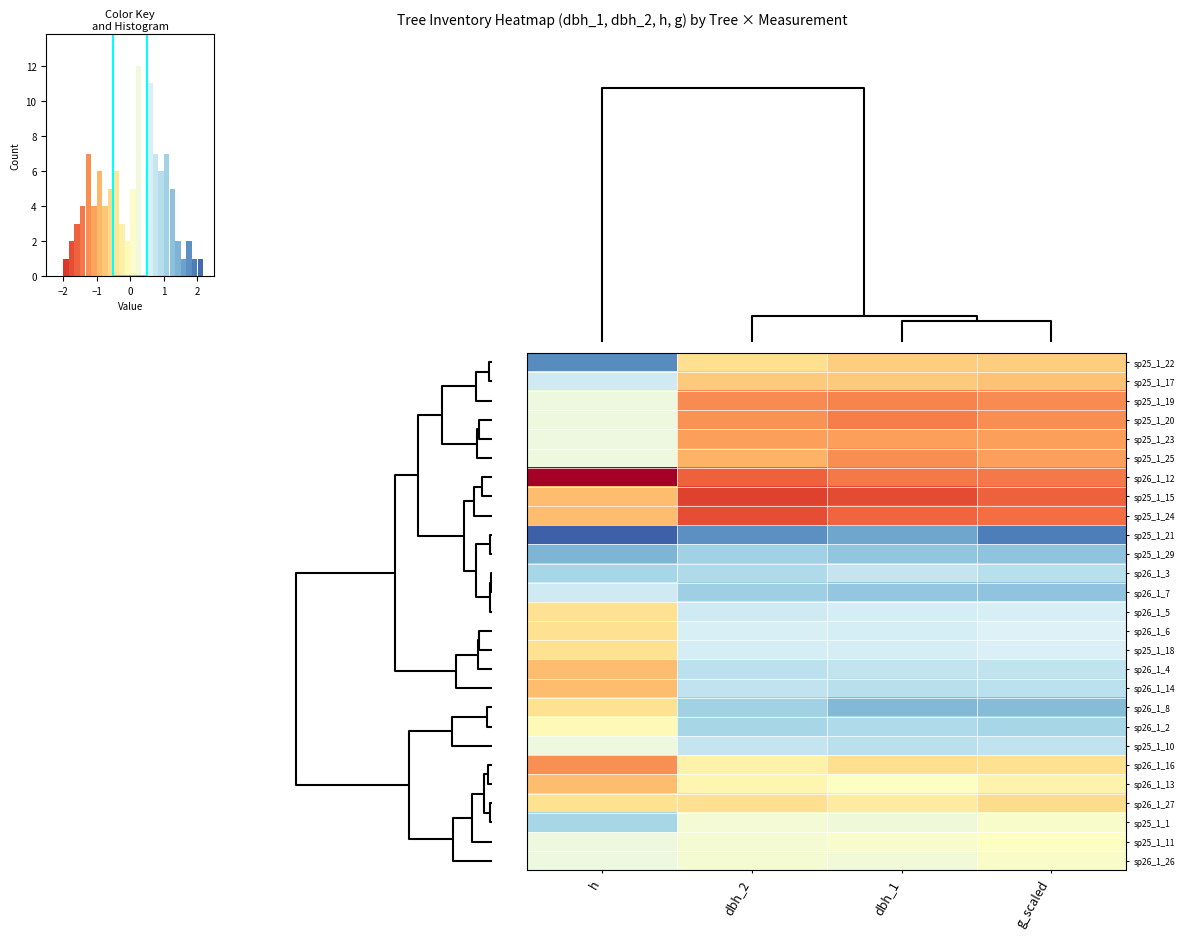

How many values in the sp26_1_13 series are below 0?

3